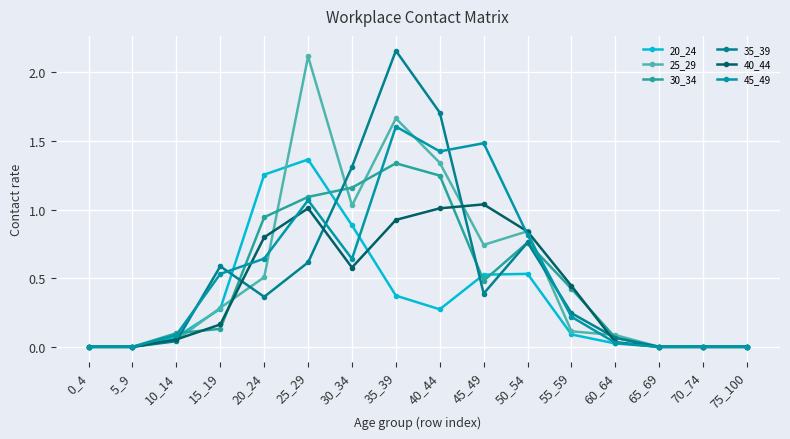

How many distinct data groups are displayed?

6